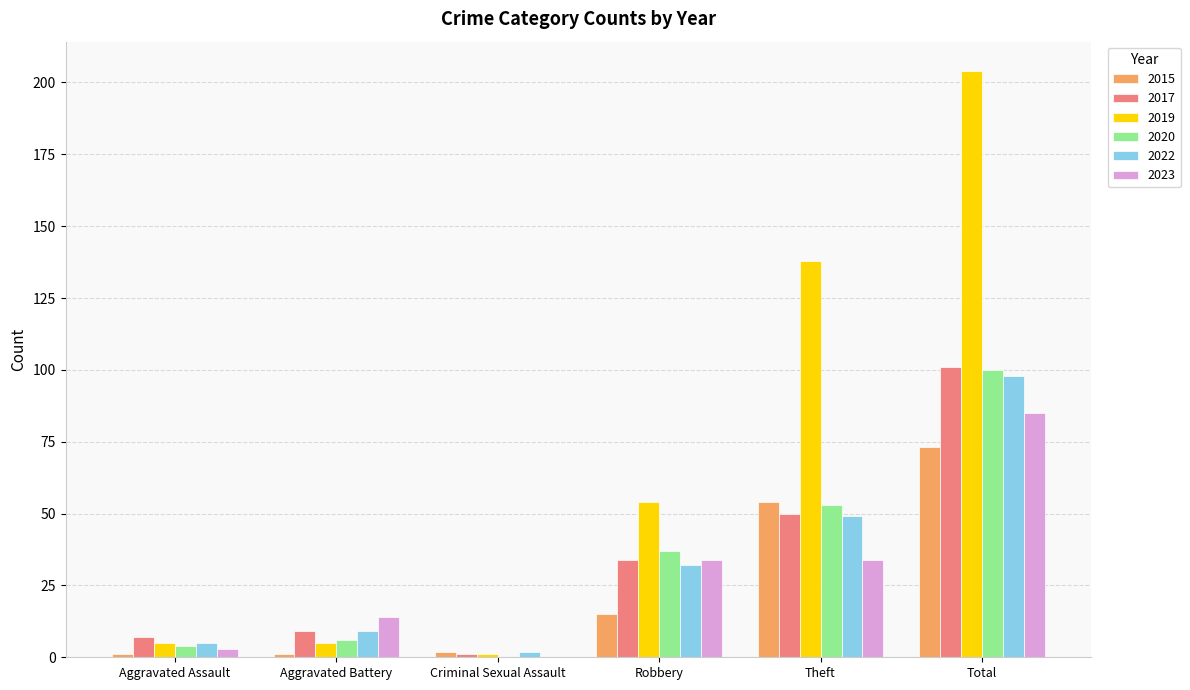

Reading left to right, what are all the values shown in this chart?

2015: Aggravated Assault=1	Aggravated Battery=1	Criminal Sexual Assault=2	Robbery=15	Theft=54	Total=73
2017: Aggravated Assault=7	Aggravated Battery=9	Criminal Sexual Assault=1	Robbery=34	Theft=50	Total=101
2019: Aggravated Assault=5	Aggravated Battery=5	Criminal Sexual Assault=1	Robbery=54	Theft=138	Total=204
2020: Aggravated Assault=4	Aggravated Battery=6	Criminal Sexual Assault=0	Robbery=37	Theft=53	Total=100
2022: Aggravated Assault=5	Aggravated Battery=9	Criminal Sexual Assault=2	Robbery=32	Theft=49	Total=98
2023: Aggravated Assault=3	Aggravated Battery=14	Criminal Sexual Assault=0	Robbery=34	Theft=34	Total=85